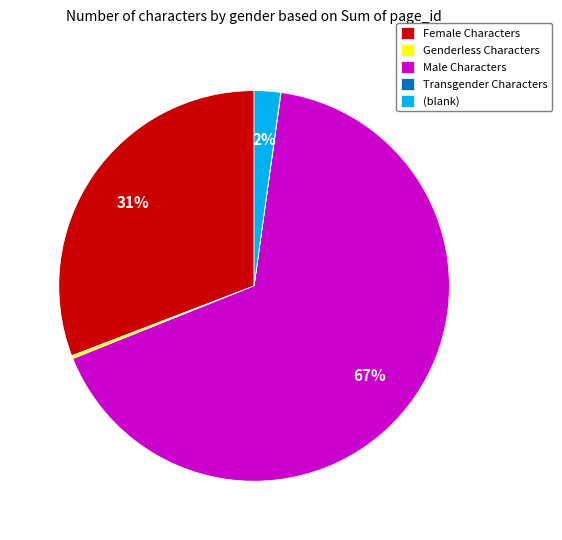

The (blank) slice represents 10% of the pie. True or false?

False